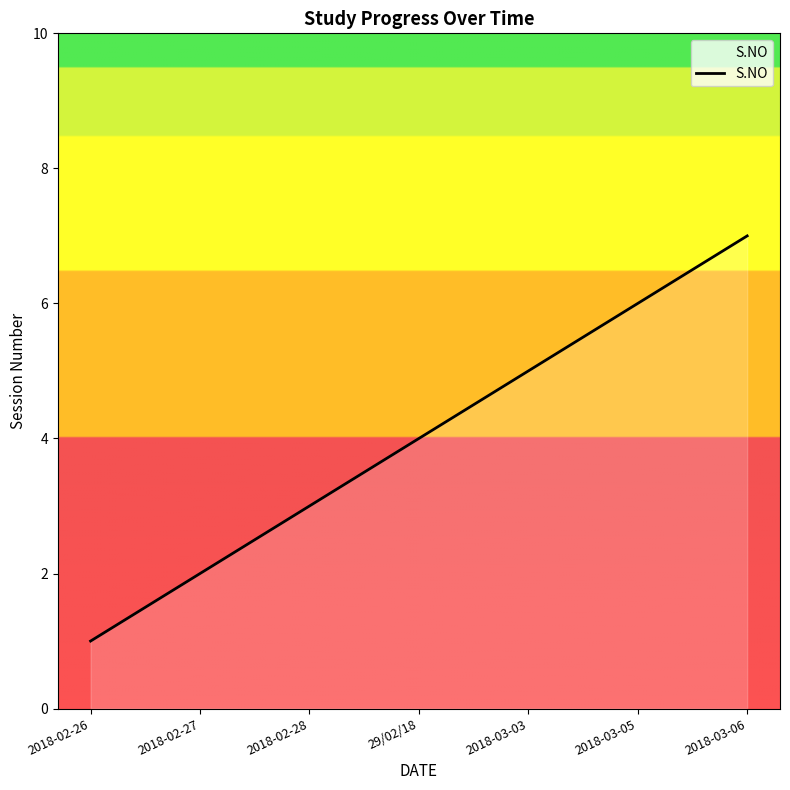

True or false: the data shows 10 at 2018-03-06.

False